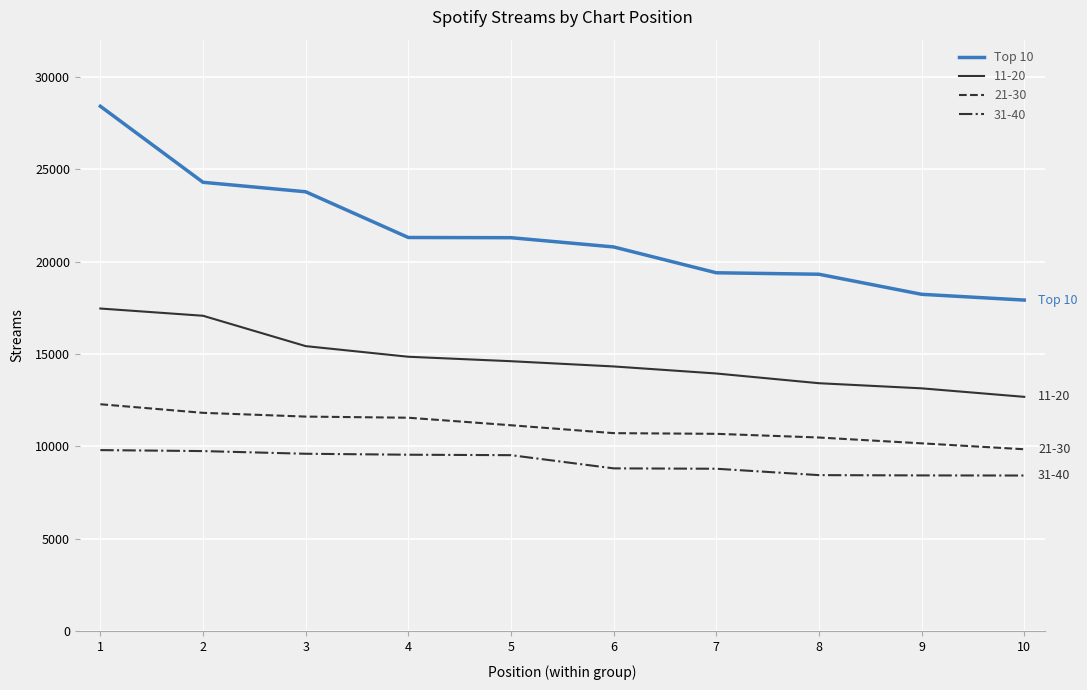

Is this an area chart (filled region under the line)?

No